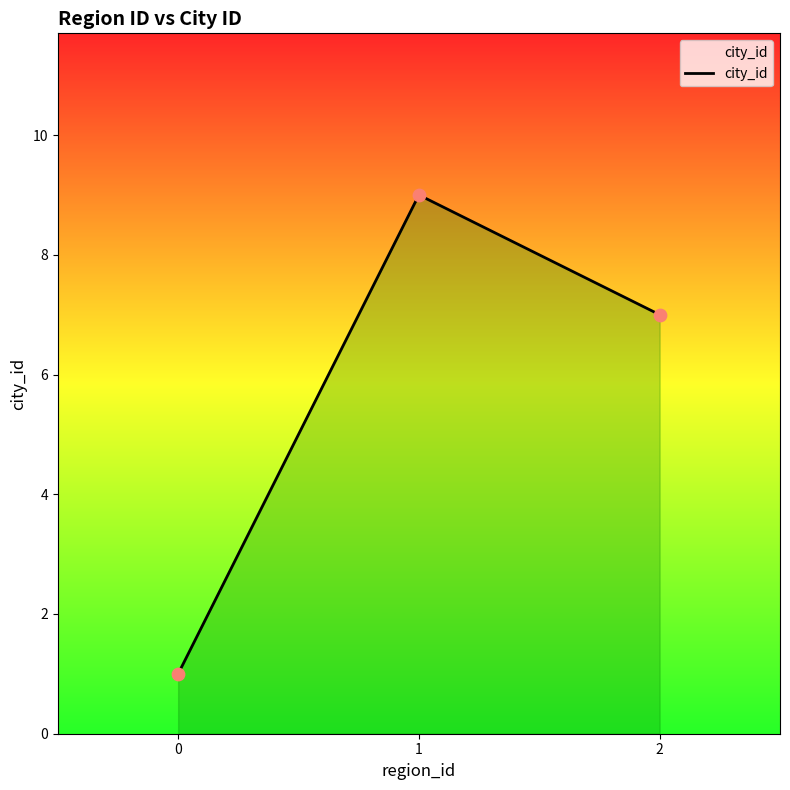

What is the ratio of the value at 2 to the value at 1?

0.8